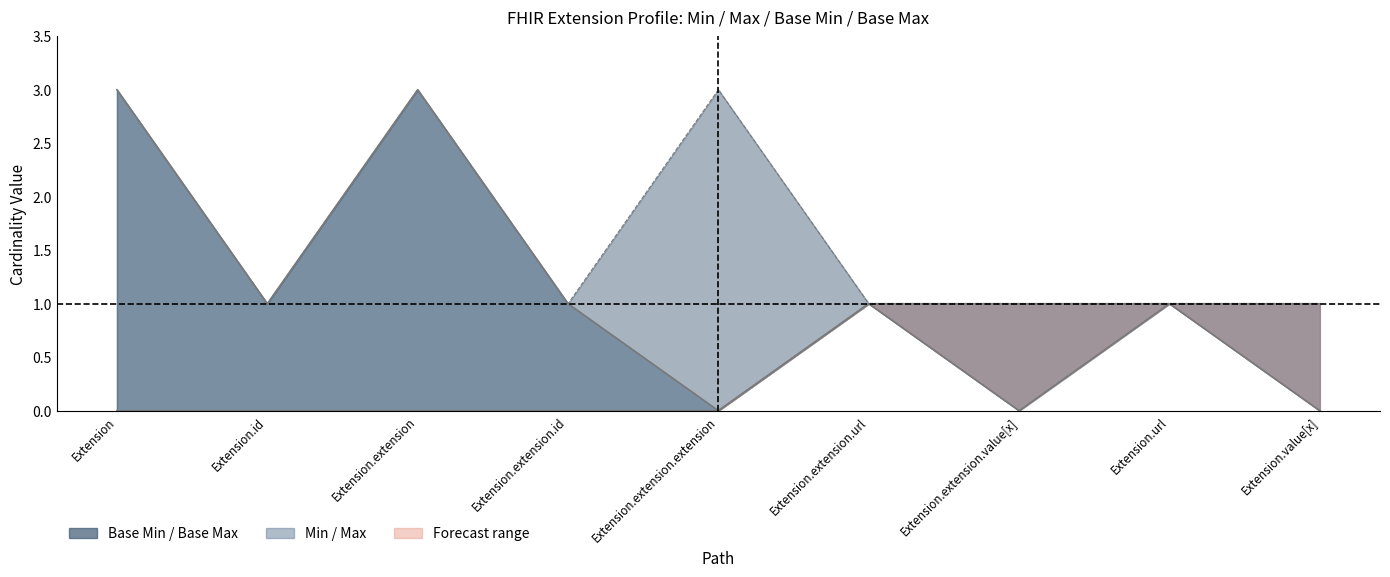

Where is Base Max nearest to the value 2?

Extension